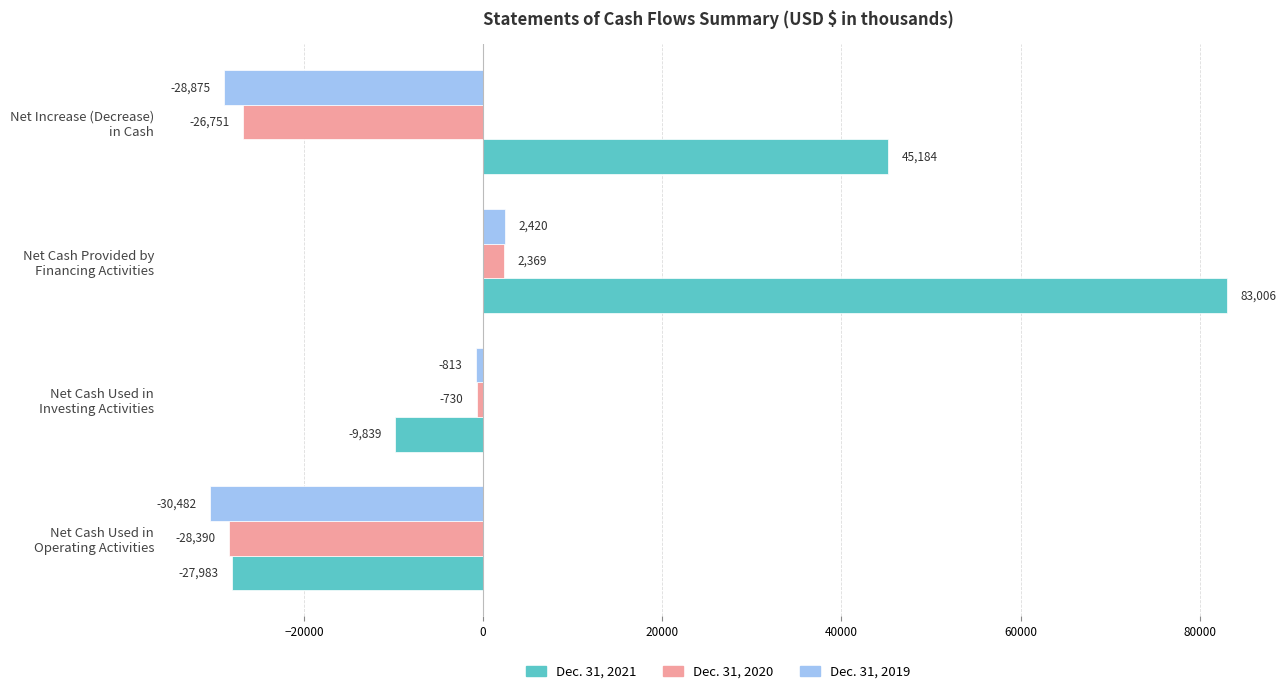

How many Dec. 31, 2021 values are between -9839 and 83006?

3